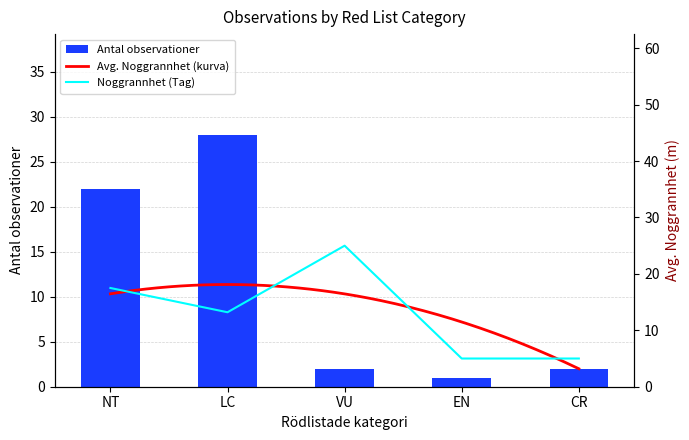

What is the ratio of the value at VU to the value at NT?

0.1